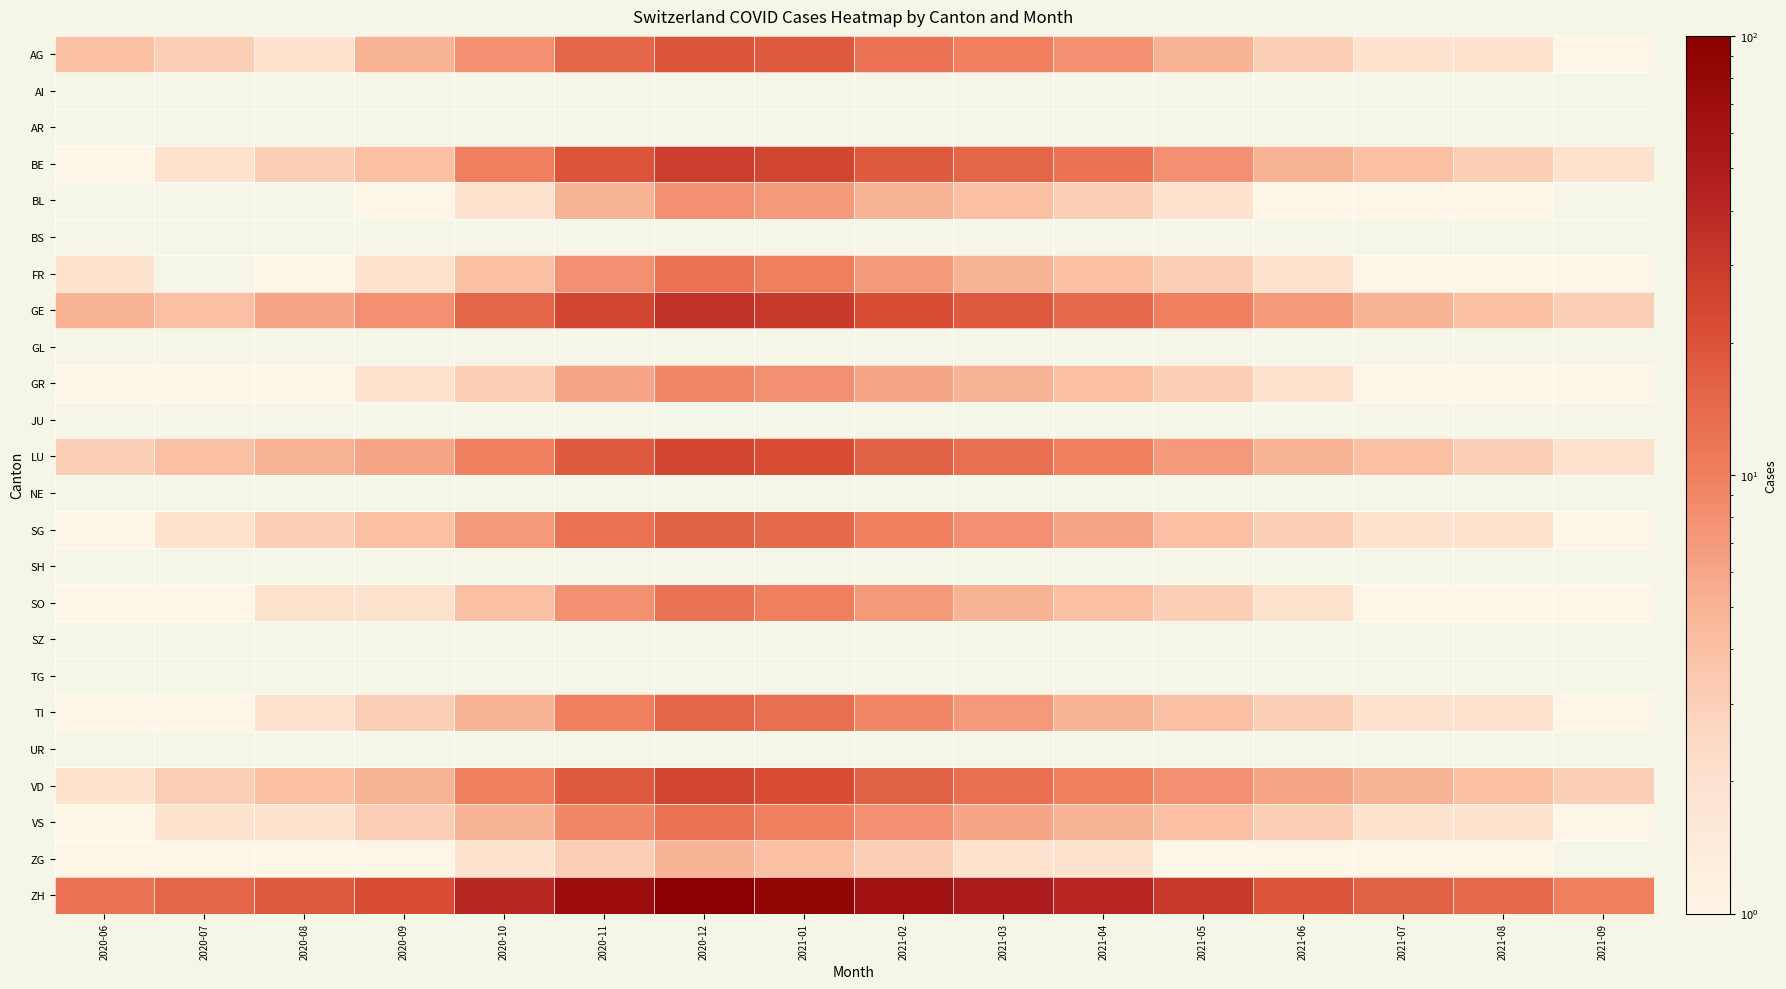

The VD series shows 2.0 at 2020-06. True or false?

True